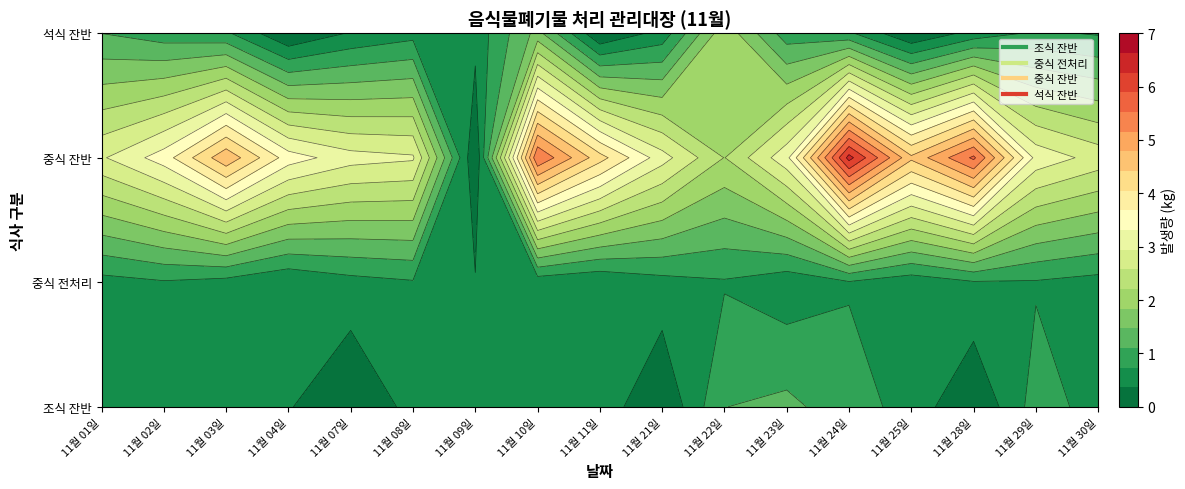

What is the sum of all 조식 잔반 values?

9.8